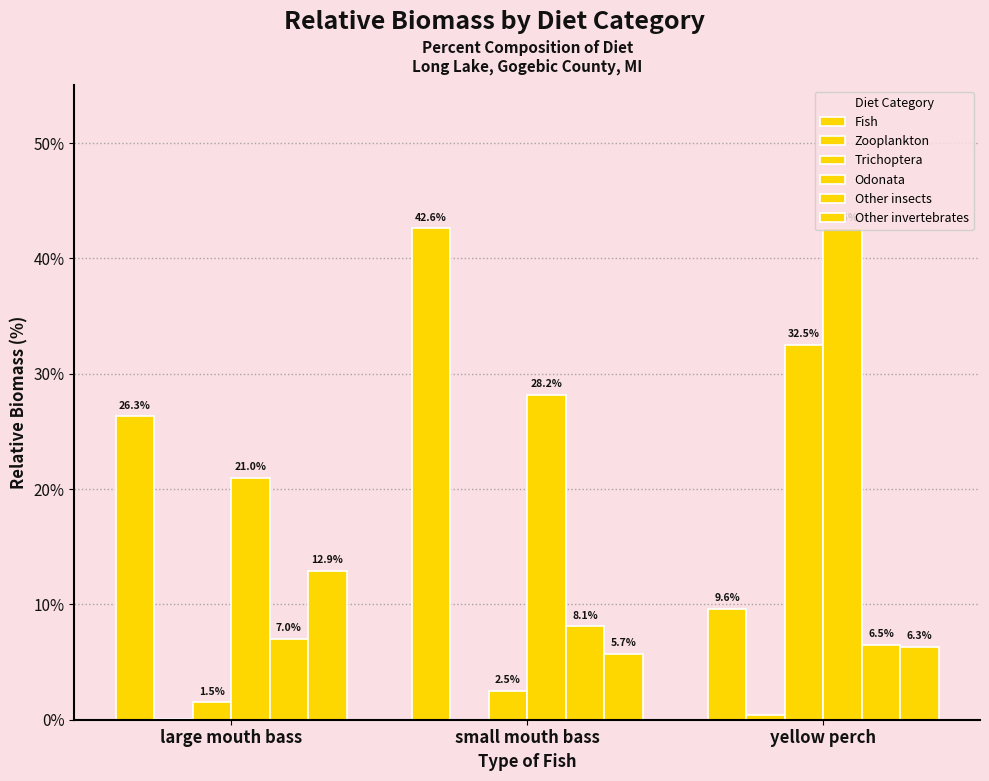

At how many categories does at least one series exceed 29?

2